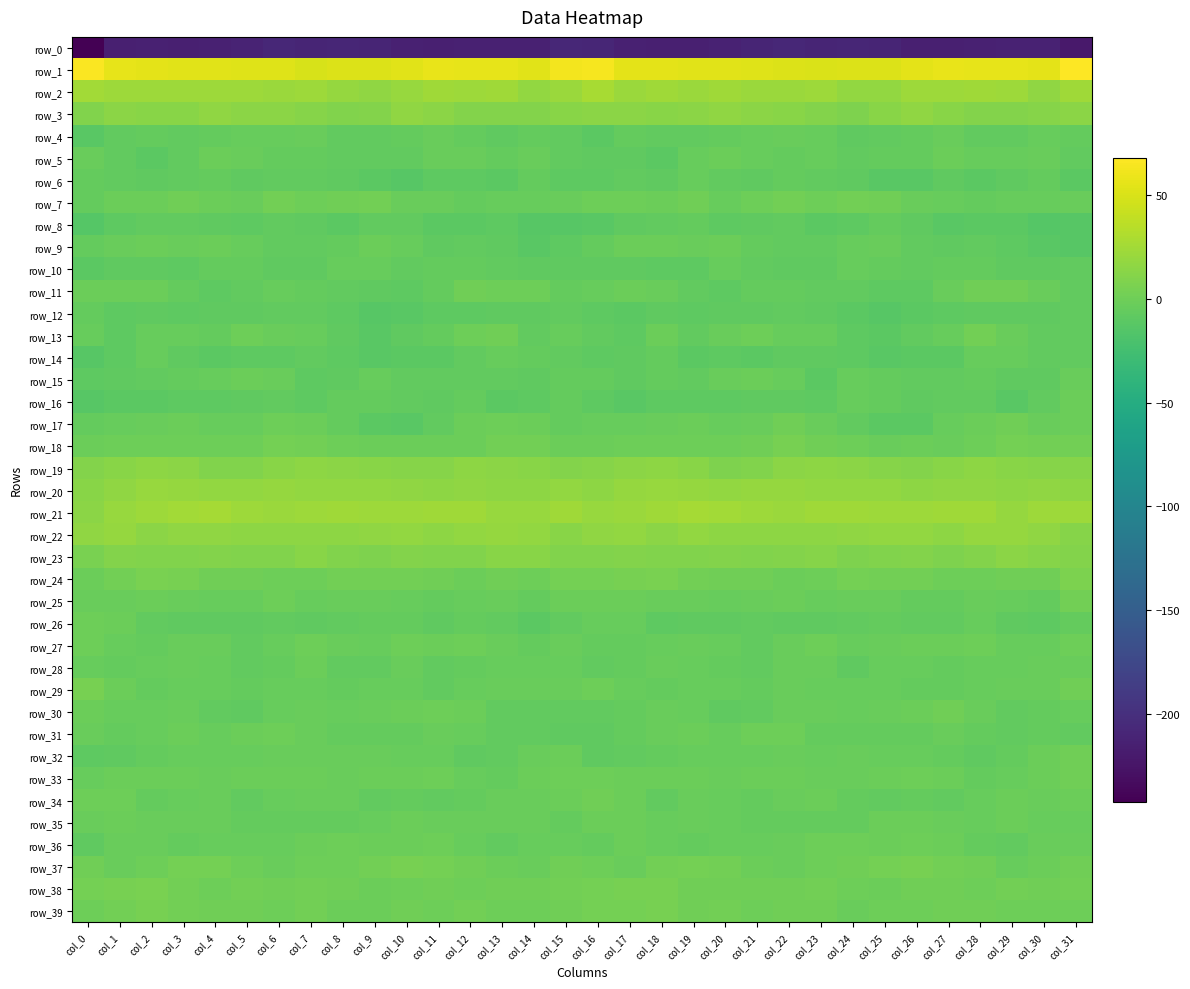

How many distinct data groups are displayed?

40